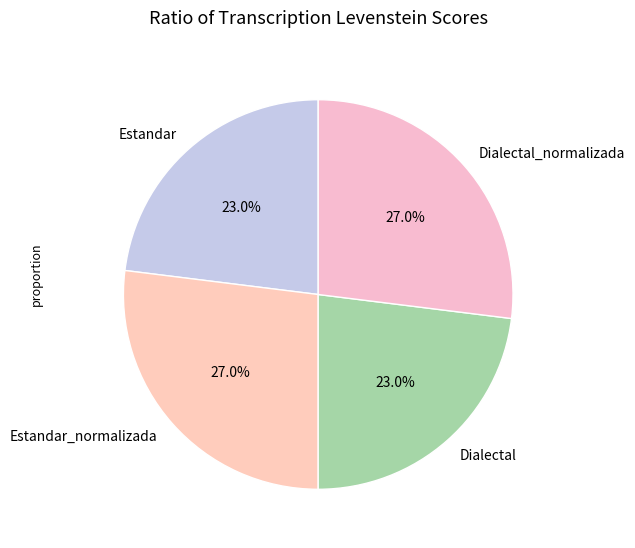

Is Dialectal the majority of the pie?

No